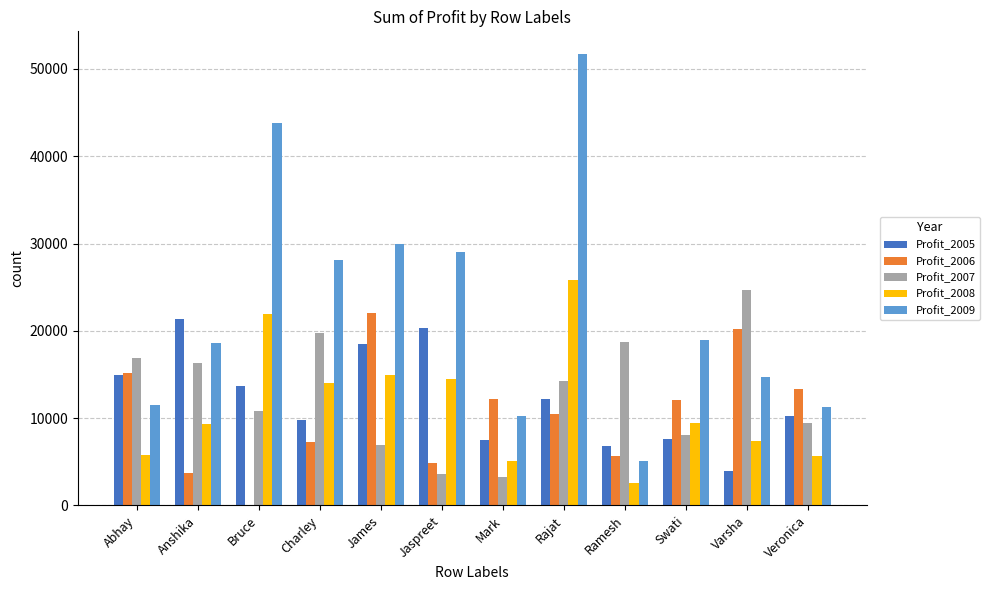

Is it true that Profit_2008 equals 14540 at Jaspreet?

True